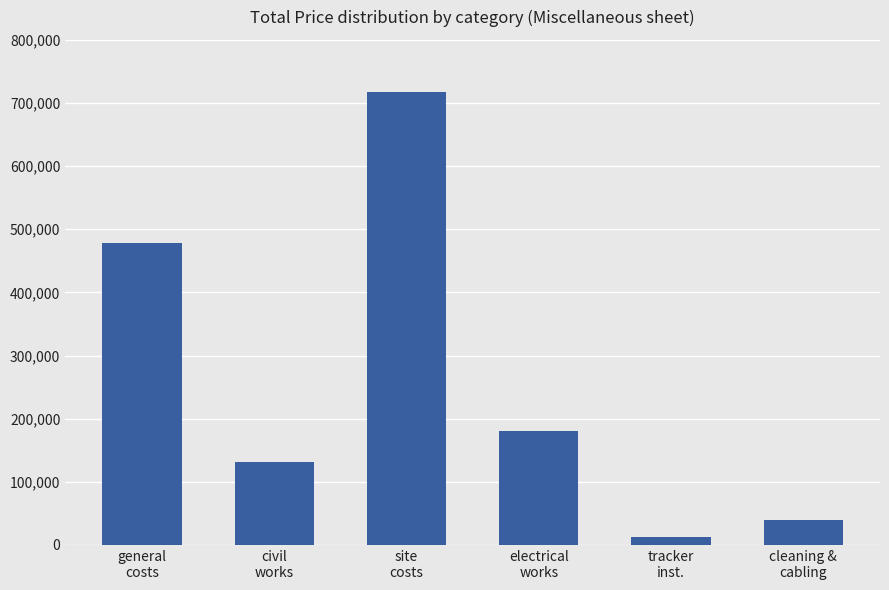

Is it true that the value at general
costs is 760135.9?

False